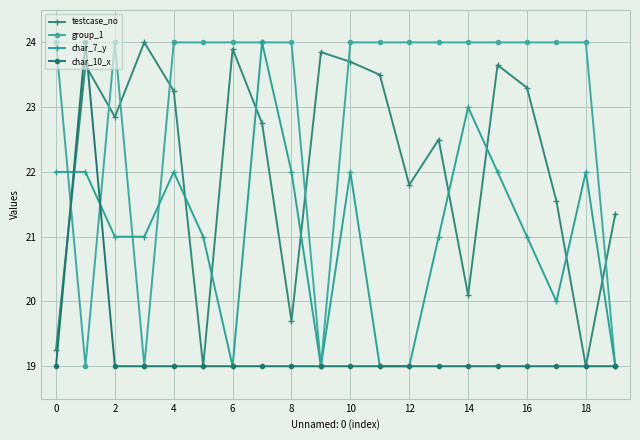

What is the sum of all char_7_y values?

421.0